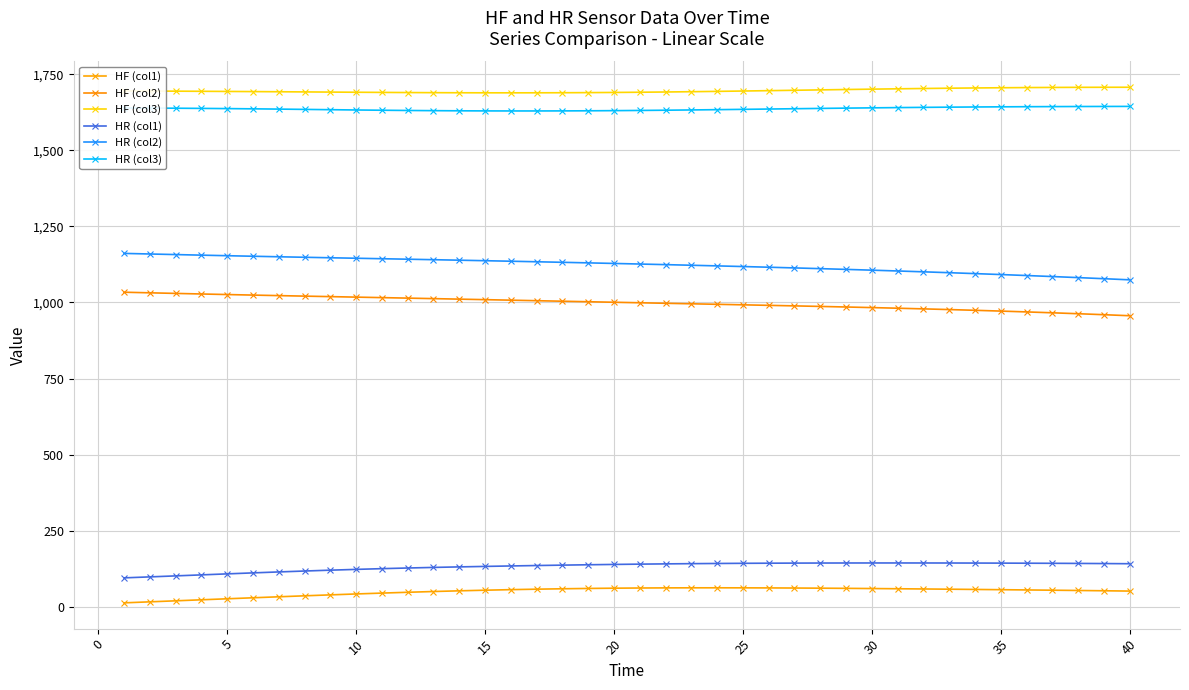

True or false: HR (col1) and HF (col2) cross at least once.

False